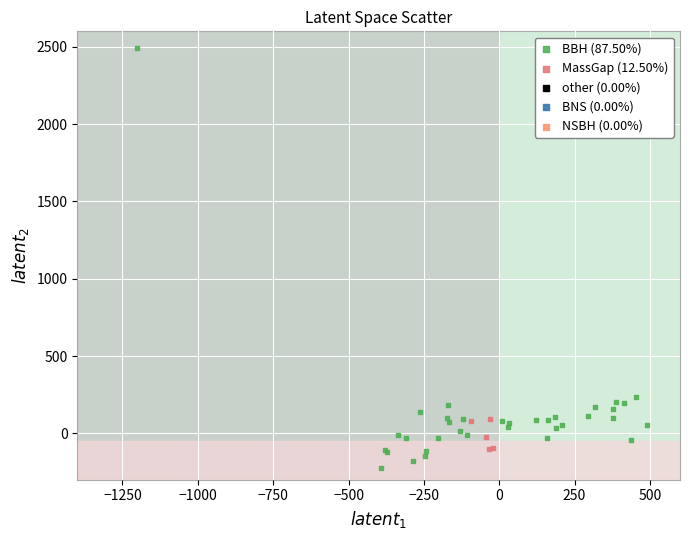

Which series reaches the maximum Y coordinate?

BBH (87.50%)